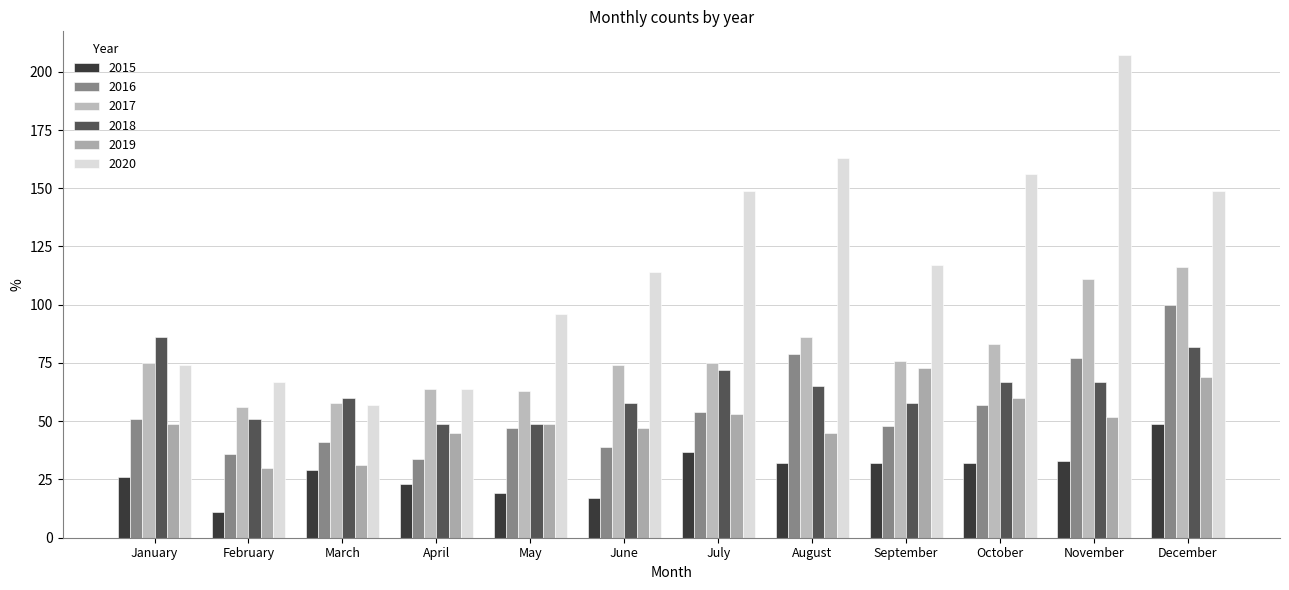

How many distinct data groups are displayed?

6